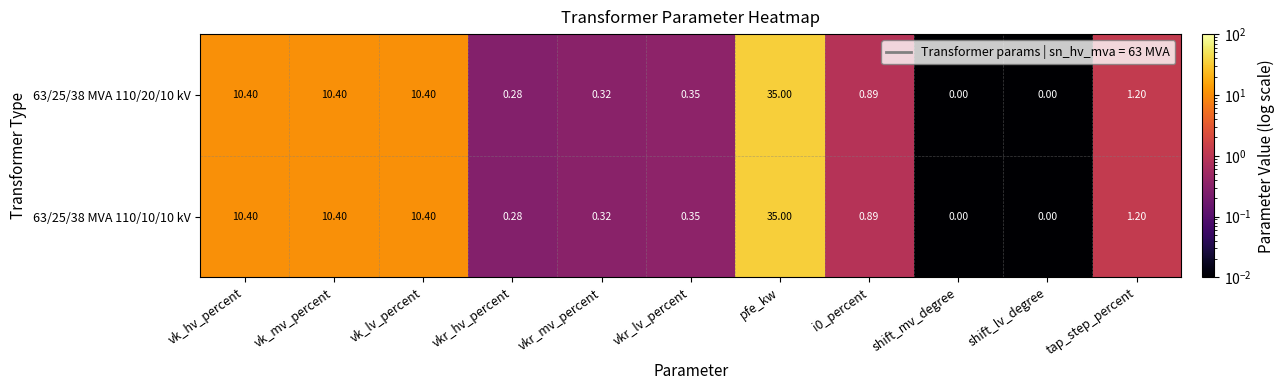

Which category has the highest value in the 63/25/38 MVA 110/10/10 kV series?

pfe_kw